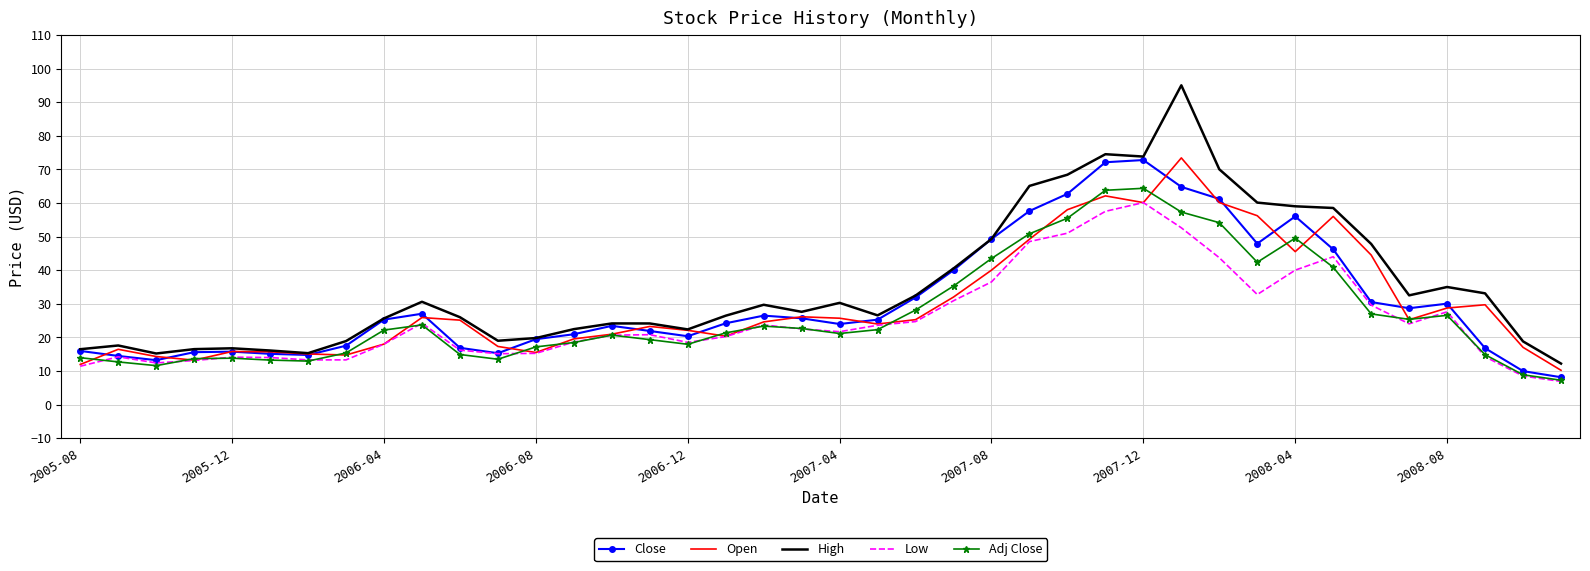

Which series has the largest range (max minus min)?

High